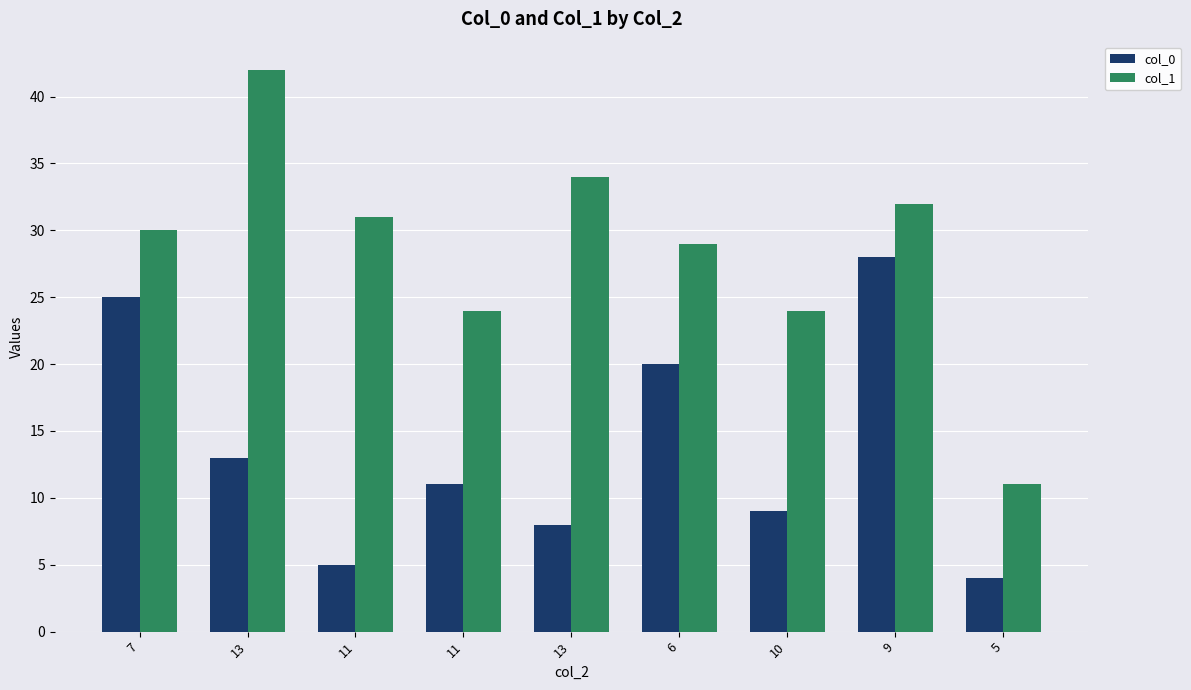

Reading right to left, transcribe all the data shown in this chart.

col_0: 5=4	9=28	10=9	6=20	13=8	11=11	11=5	13=13	7=25
col_1: 5=11	9=32	10=24	6=29	13=34	11=24	11=31	13=42	7=30